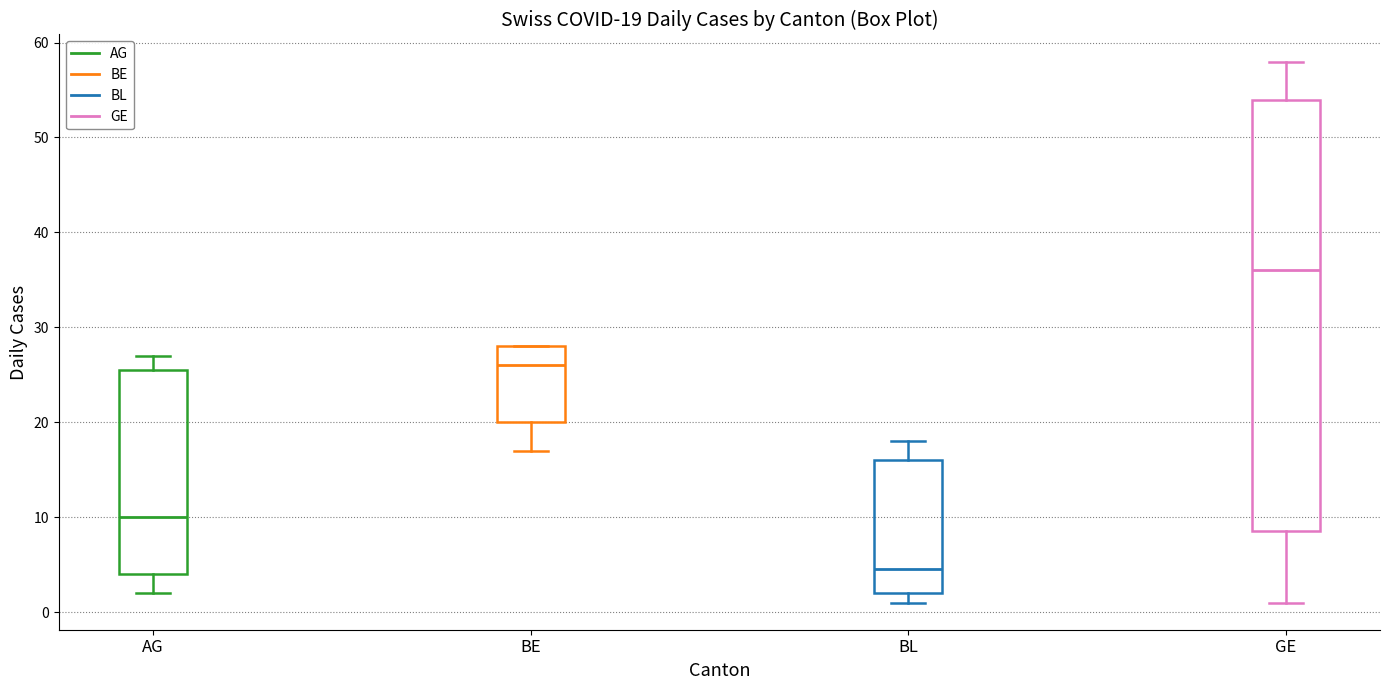

Which box's median line is the highest?

GE